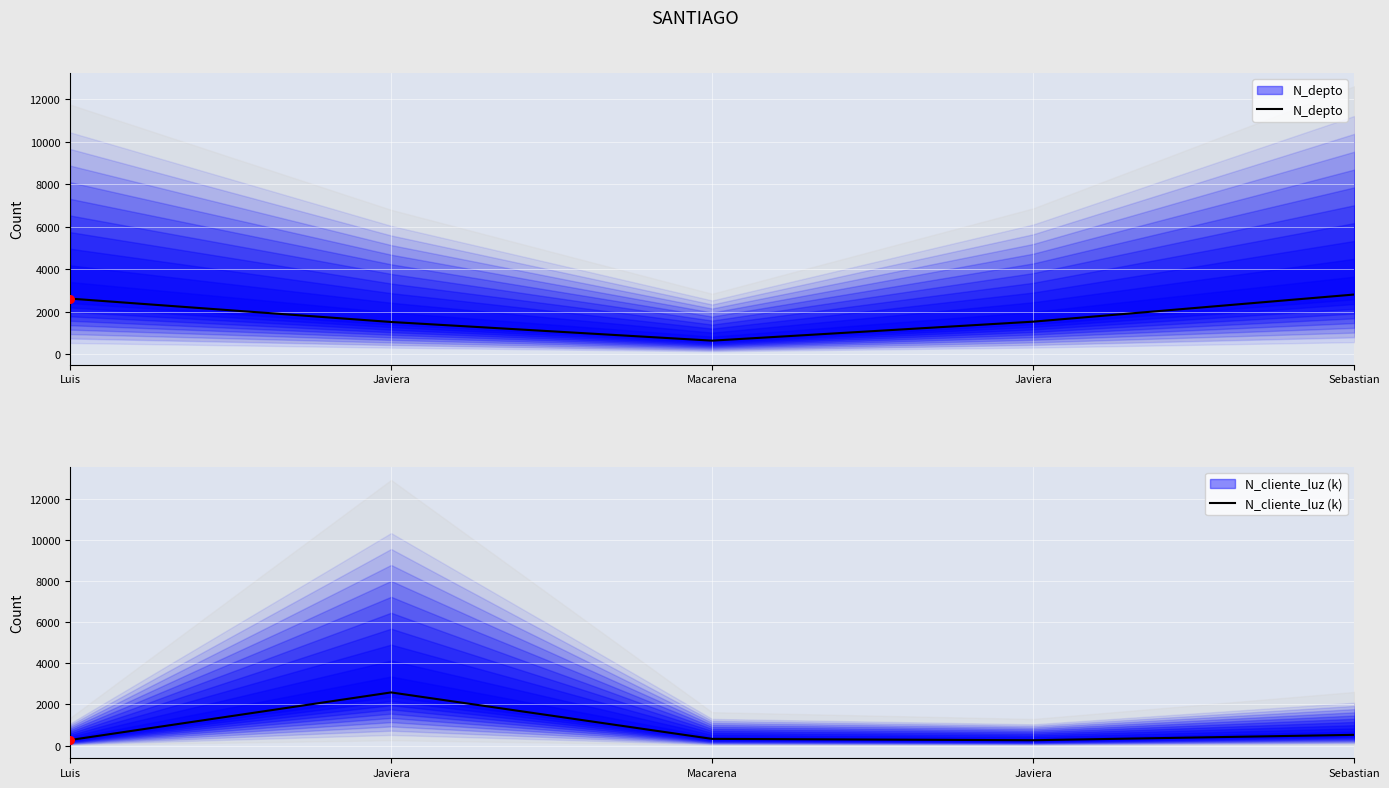

Which series has the largest Y range (max minus min)?

N_cliente_luz (k)